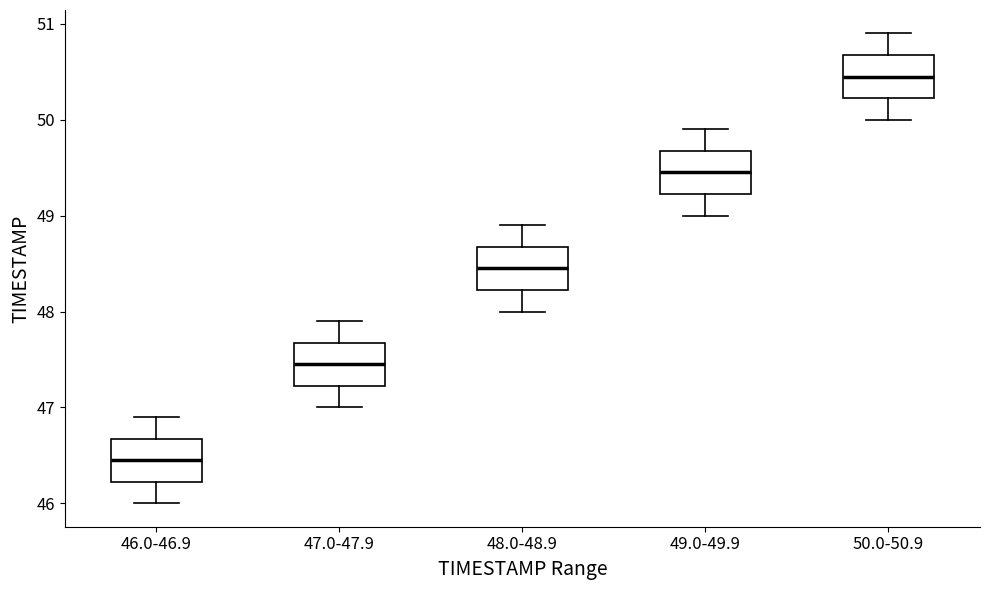

Where is the upper edge of the box for 50.0-50.9 on the y-axis? The values are not printed on the chart, so give them approximately, as read against the axis.

50.7